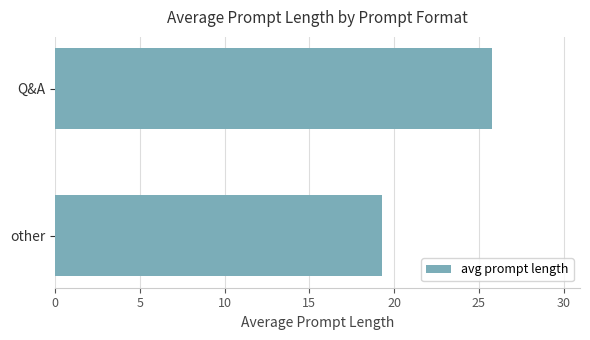

What is the maximum value shown in the chart?

25.8